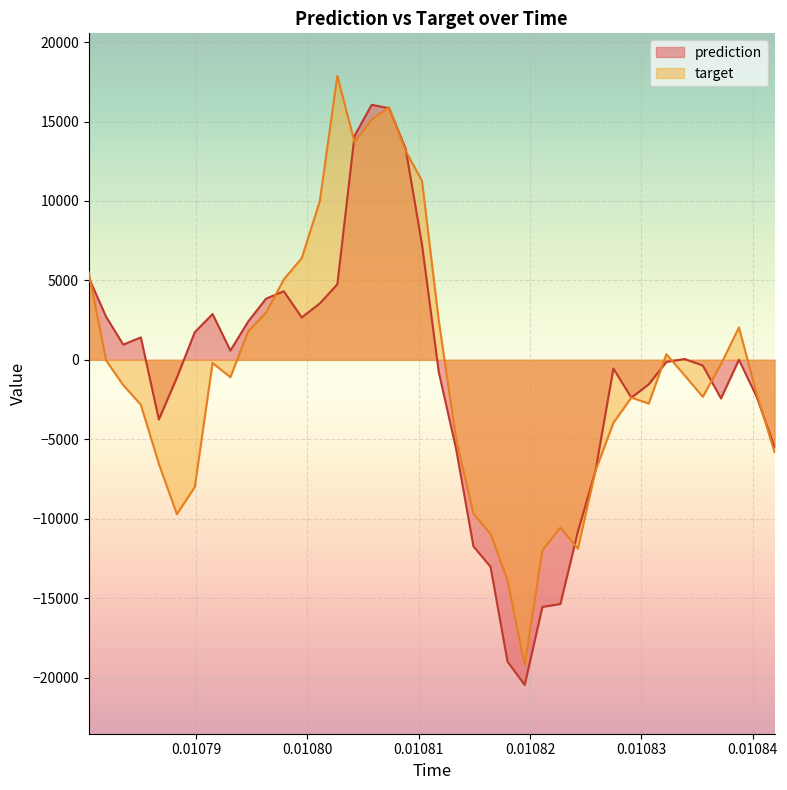

What is the maximum value shown in the chart?

17871.5